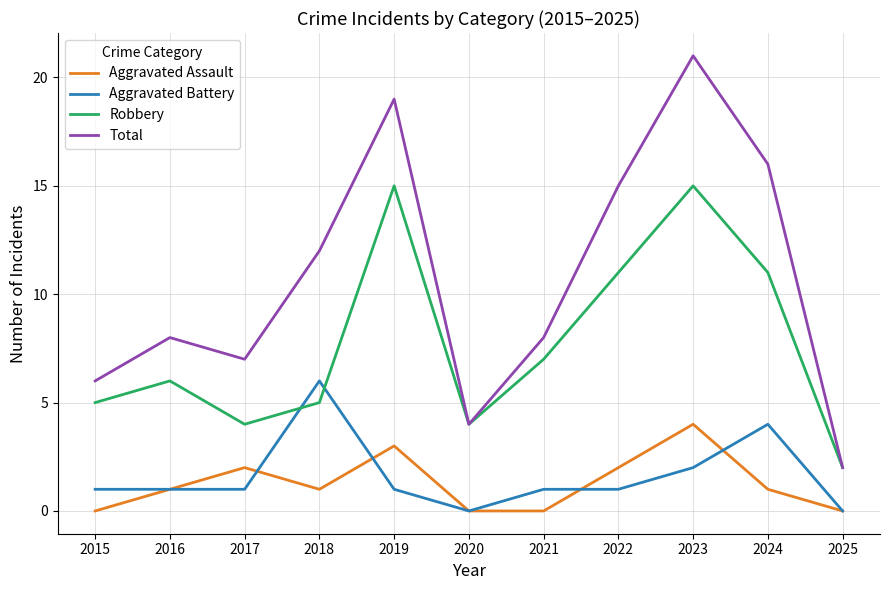

Which series has the largest range (max minus min)?

Total